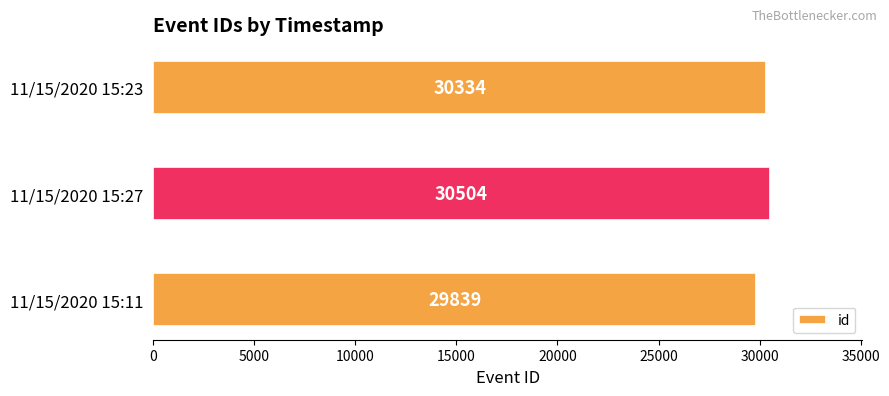

Rank the categories by value from lowest to highest.

11/15/2020 15:11, 11/15/2020 15:23, 11/15/2020 15:27